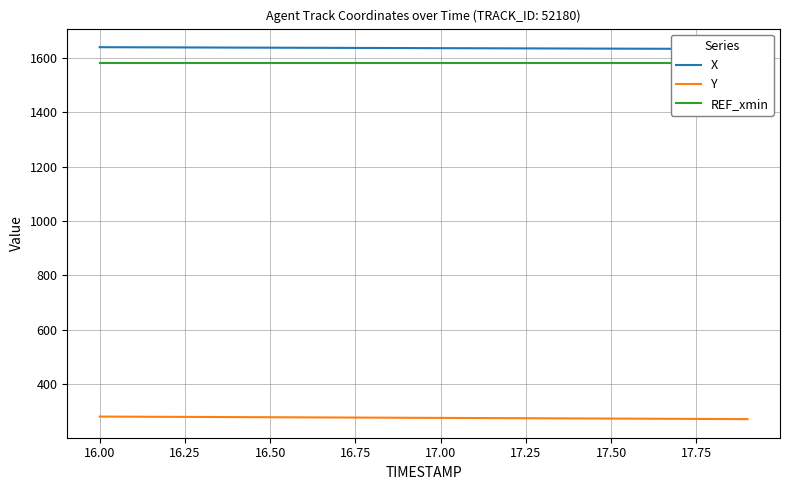

Rank the series by their maximum value, from highest to lowest.

X, REF_xmin, Y